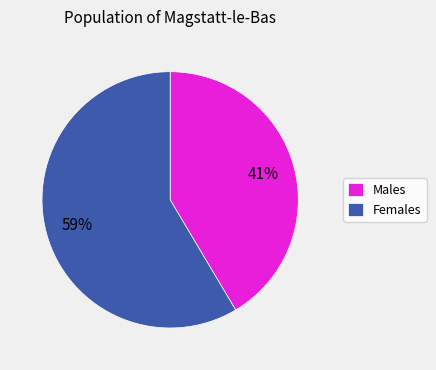

Combined, do Males and Females account for over 50%?

Yes